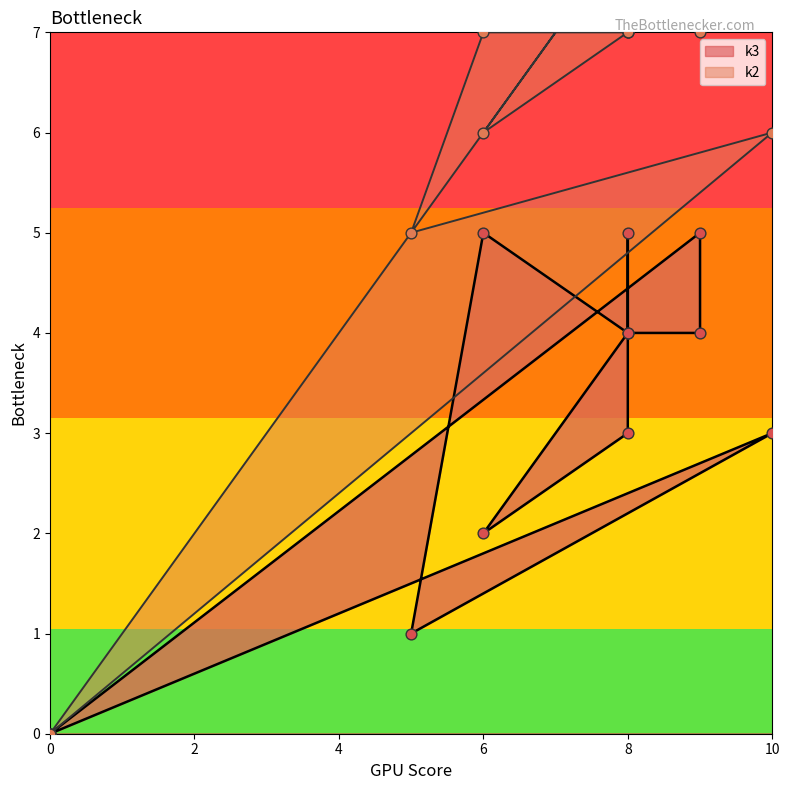

What is the change in value from 0 to 8?

+5